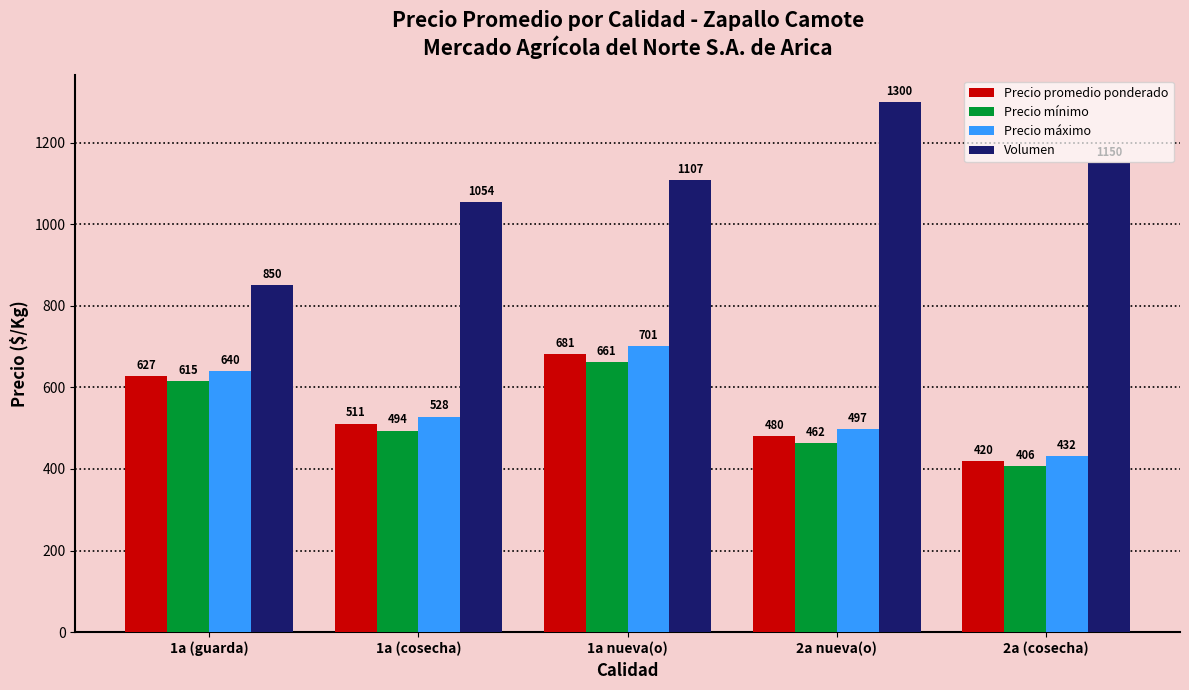

At which category does the chart reach its peak across all series?

2a nueva(o)